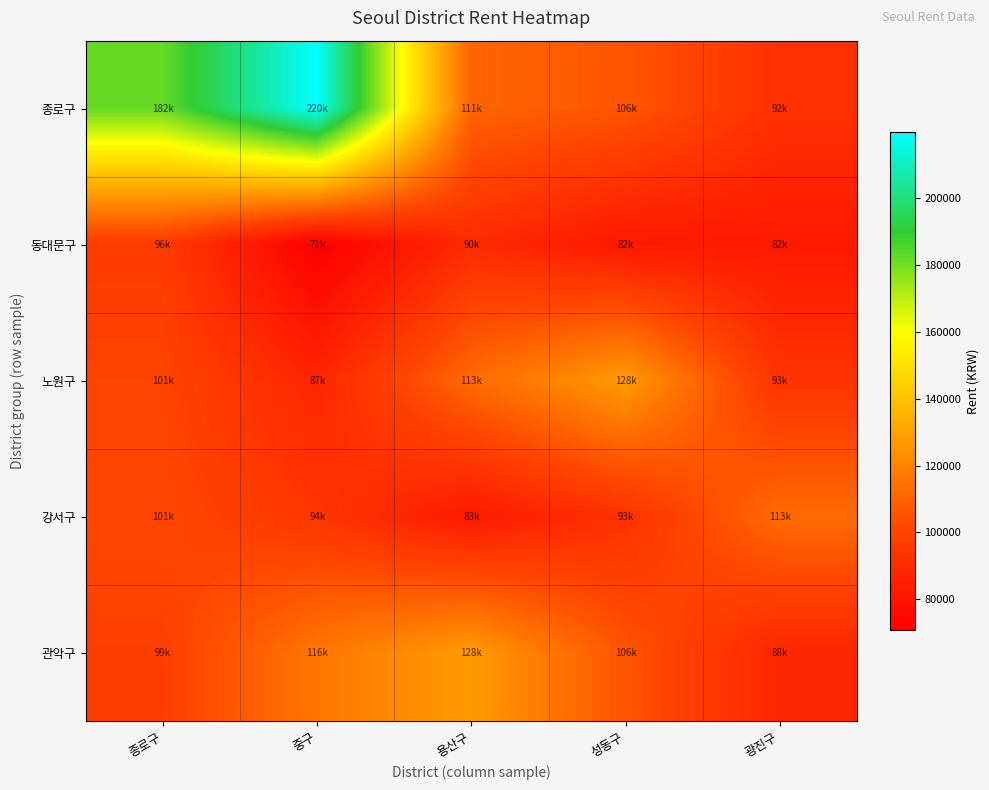

Reading left to right, extract all data points from this chart.

종로구: 종로구=182348.7	중구=219620.7	용산구=110763.7	성동구=106146.0	광진구=92180.0
동대문구: 종로구=96445.3	중구=70911.7	용산구=89797.3	성동구=82021.3	광진구=82398.7
노원구: 종로구=100552.7	중구=87481.7	용산구=112643.3	성동구=127548.3	광진구=93307.3
강서구: 종로구=101472.0	중구=94383.7	용산구=82540.0	성동구=92815.7	광진구=112759.7
관악구: 종로구=98644.7	중구=116272.0	용산구=127560.0	성동구=105592.7	광진구=87860.3